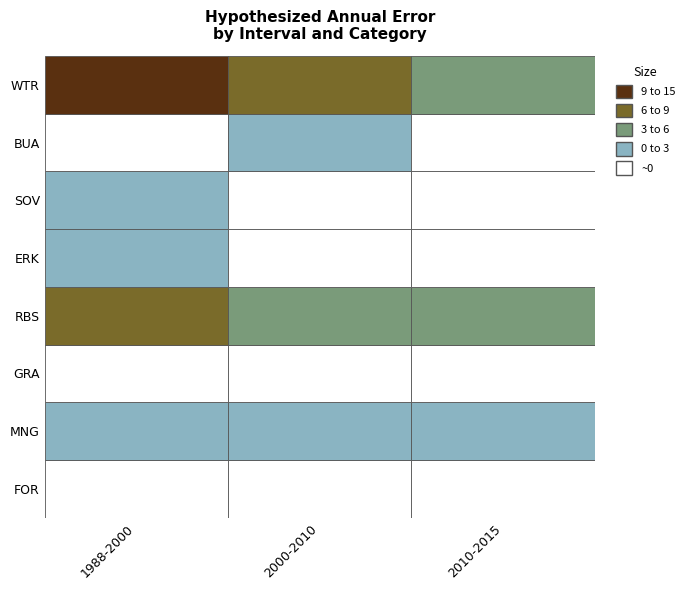

Reading left to right, extract all data points from this chart.

1988-2000: 0=0.0	1=1.2	2=0.0	3=8.2	4=2.5	5=0.2	6=0.0	7=12.0
2000-2010: 0=0.0	1=1.7	2=0.0	3=3.7	4=0.0	5=0.0	6=1.5	7=6.9
2010-2015: 0=0.0	1=0.6	2=0.0	3=4.6	4=0.0	5=0.0	6=0.0	7=5.2